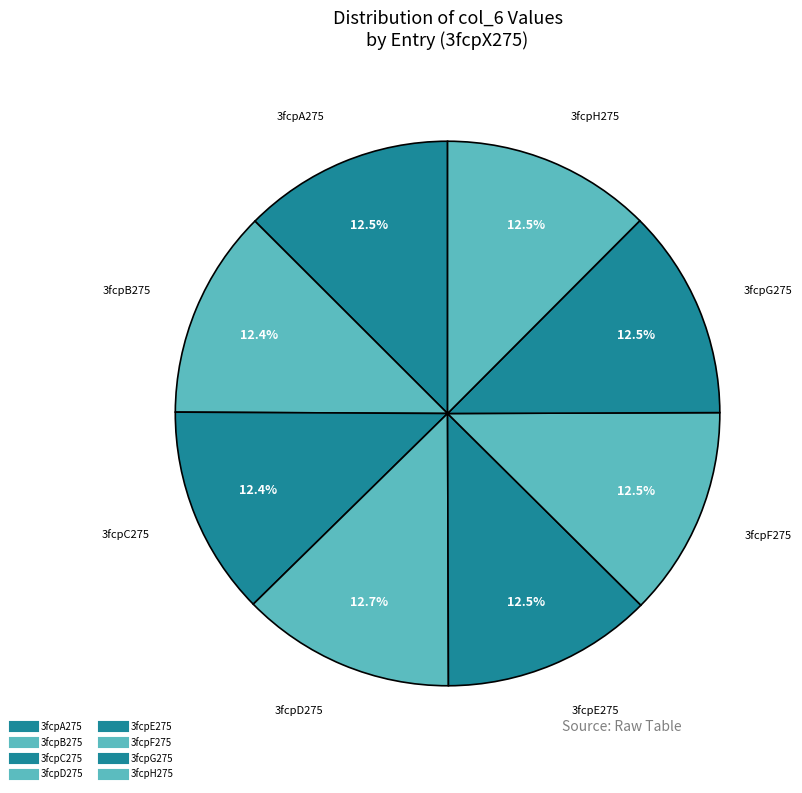

How many slices are in this pie chart?

8